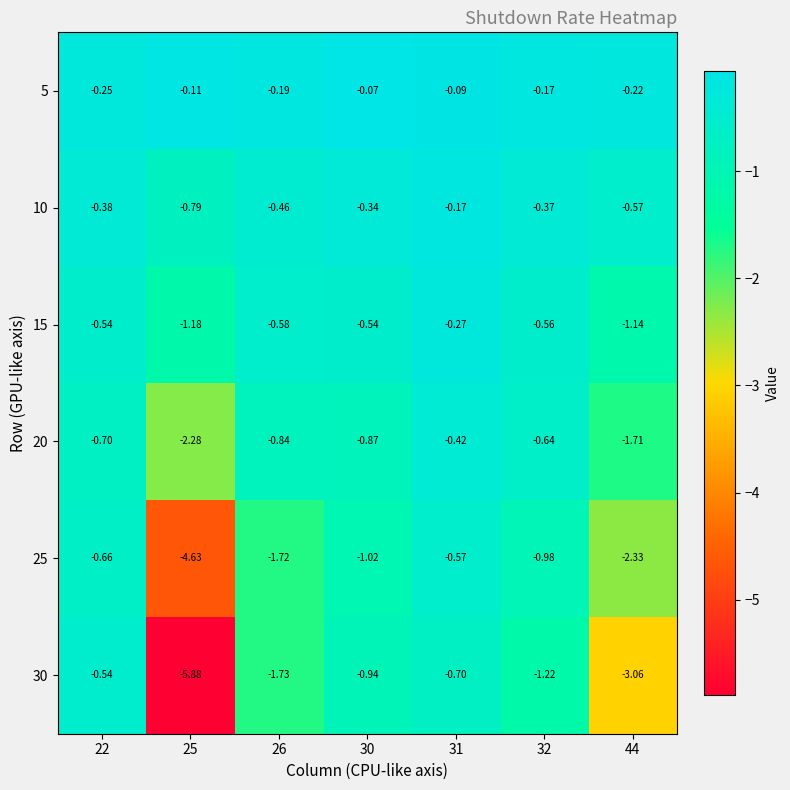

Is the value of 15 at 25 greater than the value of 20 at 32?

No